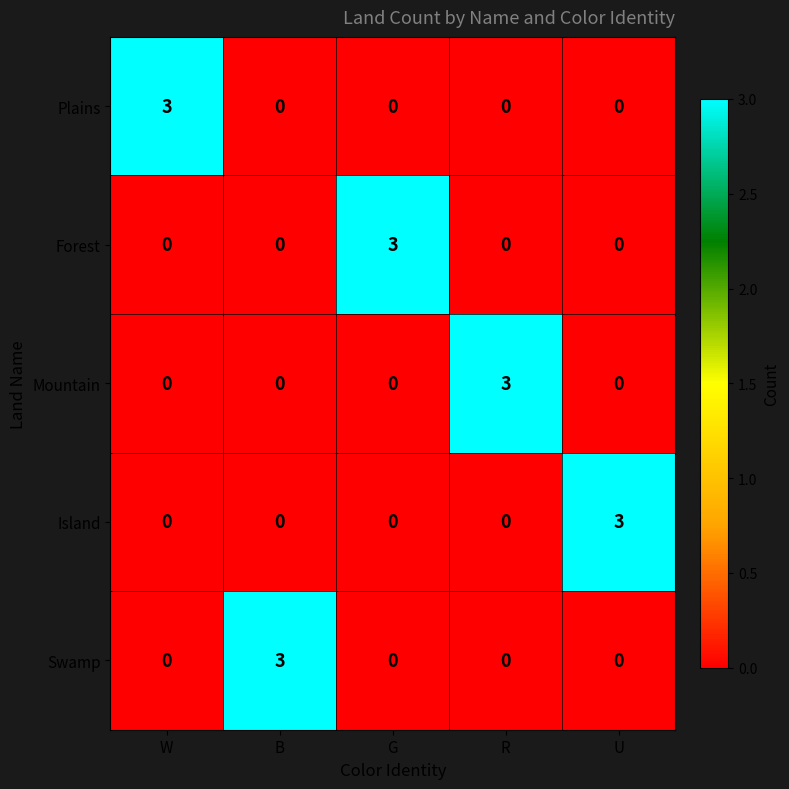

What is the difference between the maximum and second lowest values in the Mountain series?

3